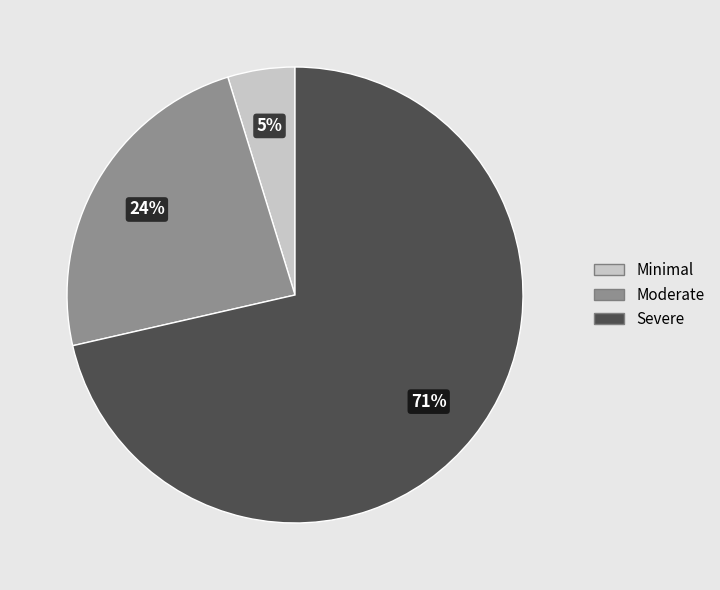

To the nearest percent, what is the average slice percentage?

33%